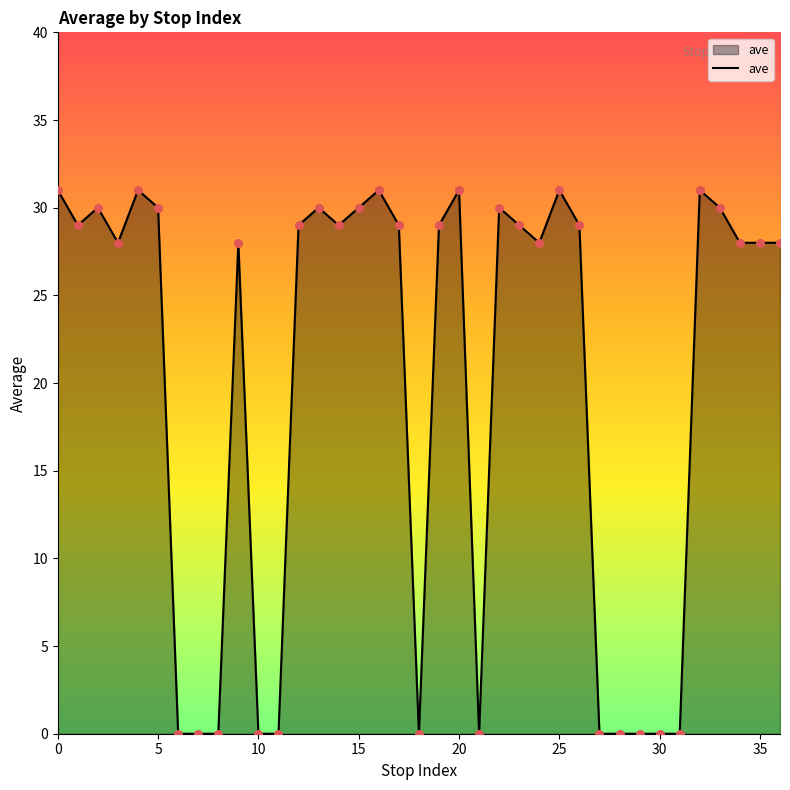

What is the maximum value shown in the chart?

31